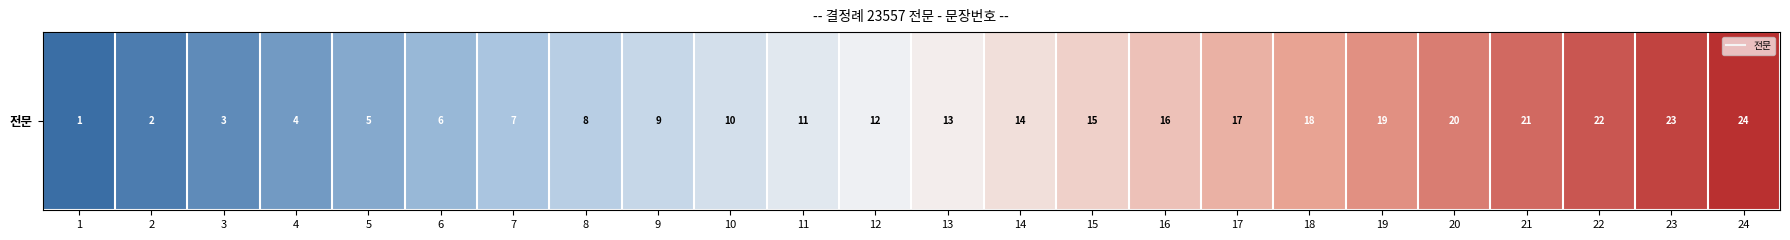

The value at 8 is 2. True or false?

False